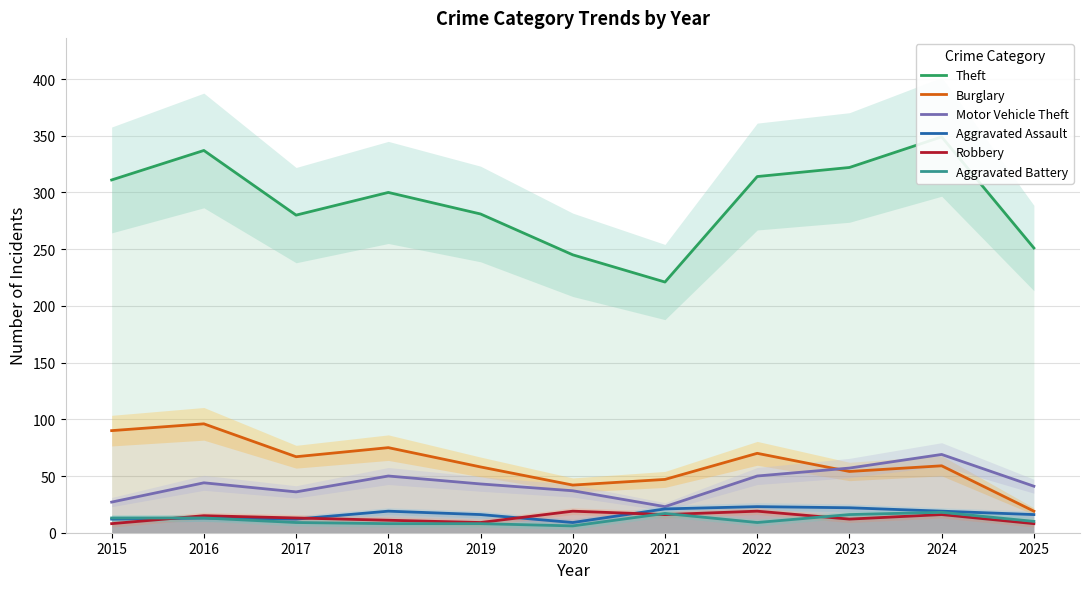

True or false: Motor Vehicle Theft and Aggravated Battery cross at least once.

False